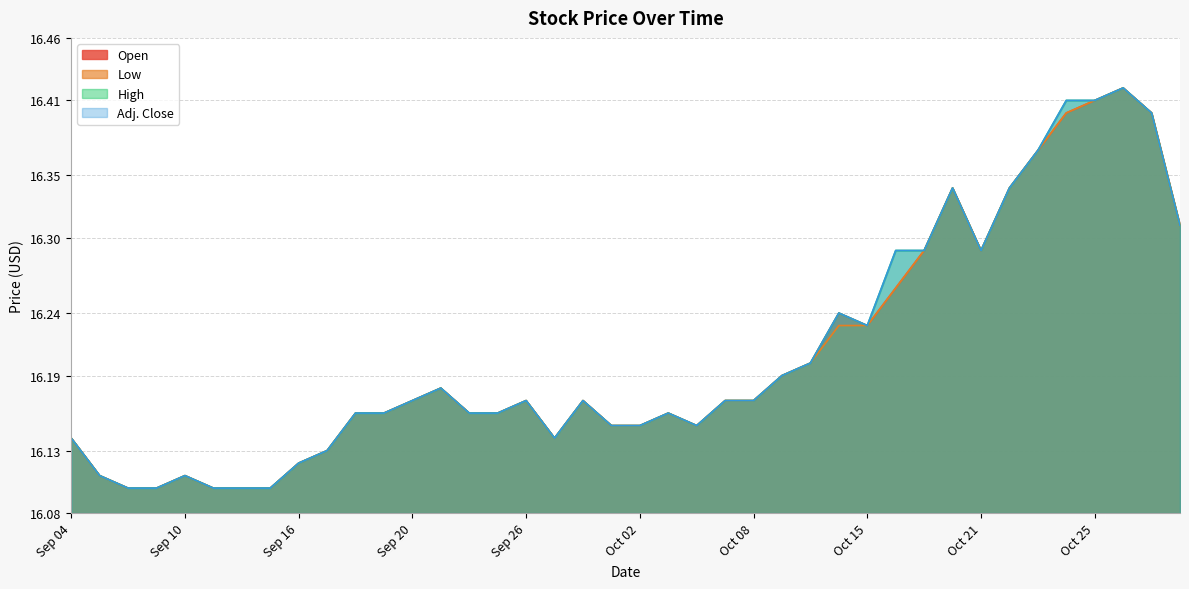

Does the chart display data point markers on the line(s)?

No